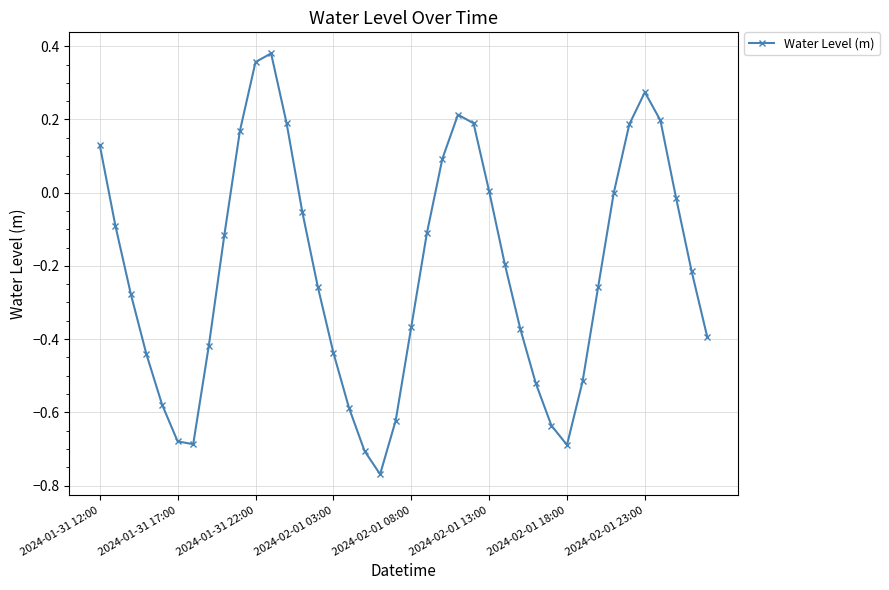

True or false: there are more than 1 points higher than both neighbors.

True